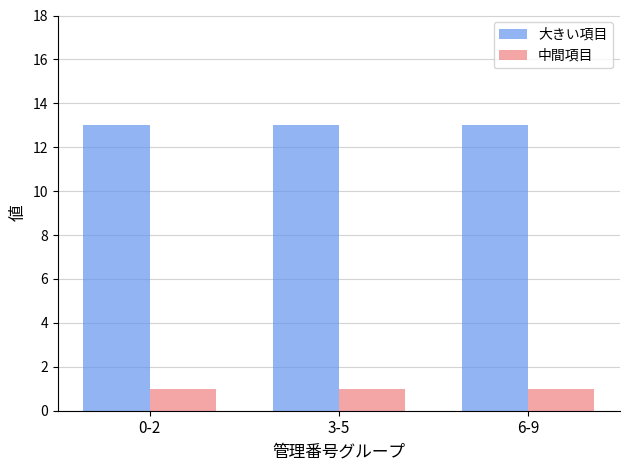

At how many categories does at least one series exceed 6?

3